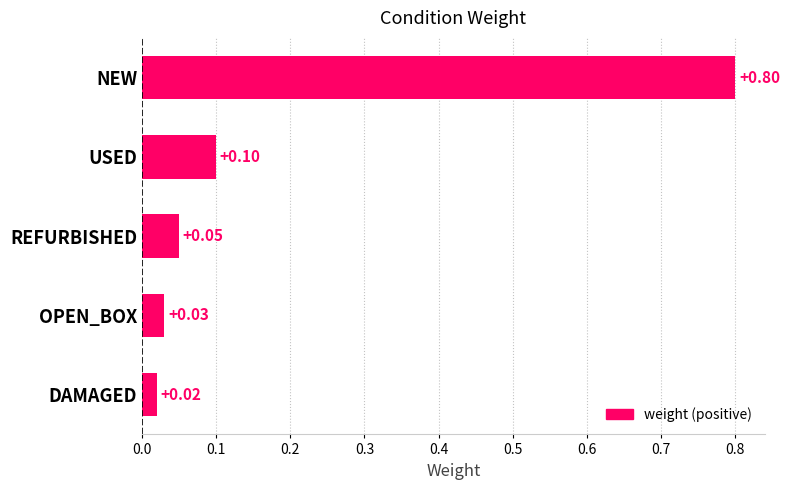

Count the number of categories in the chart.

5